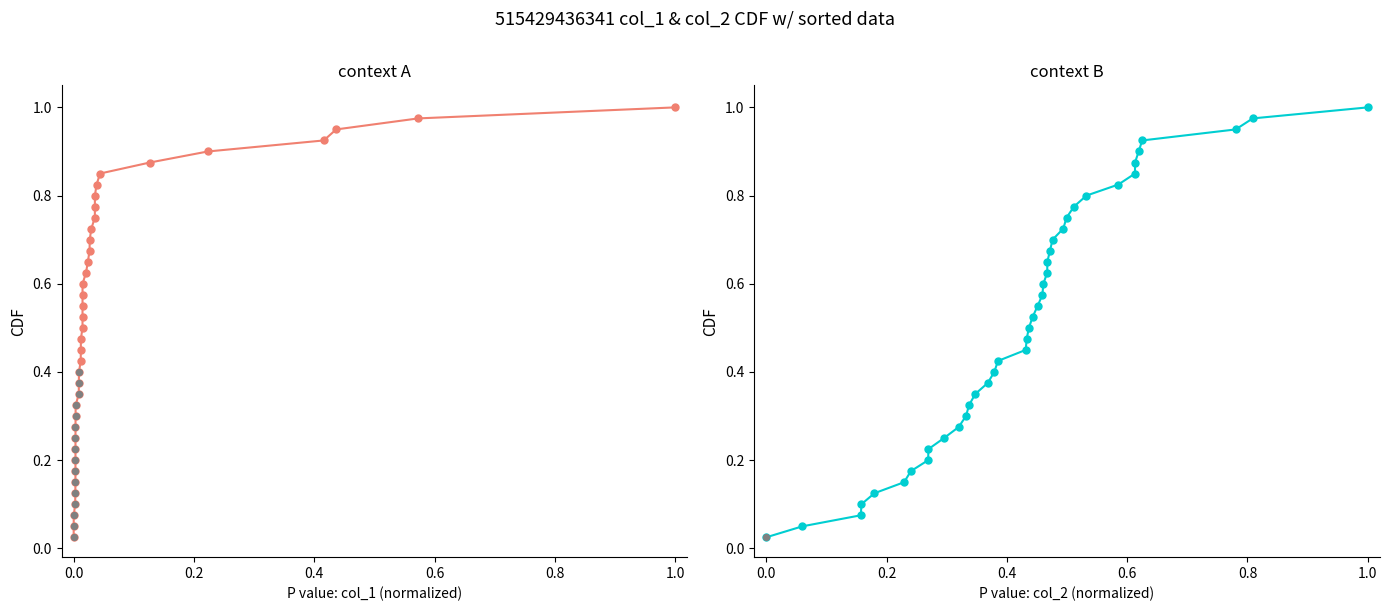

Which series has the largest Y range (max minus min)?

col_1